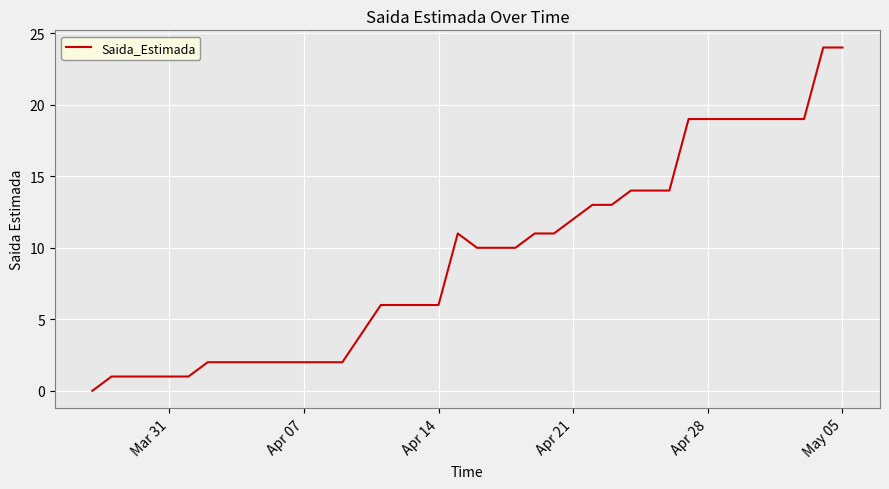

What is the maximum value shown in the chart?

24